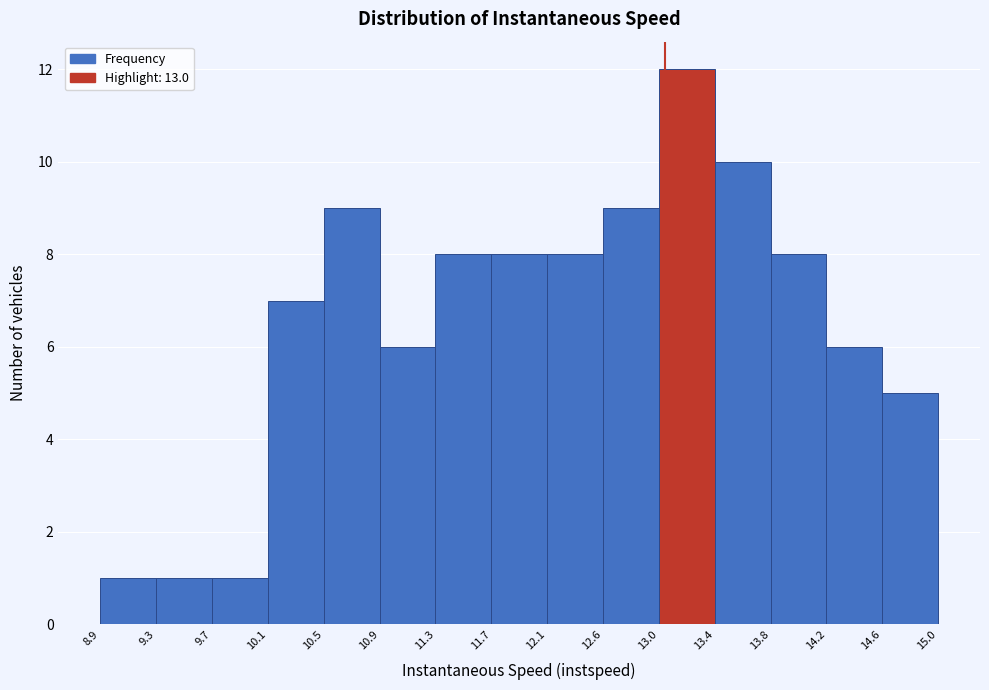

What is the height of the bar covering 11.7 to 12.1 on the x-axis? The values are not printed on the chart, so give them approximately, as read against the axis.

8